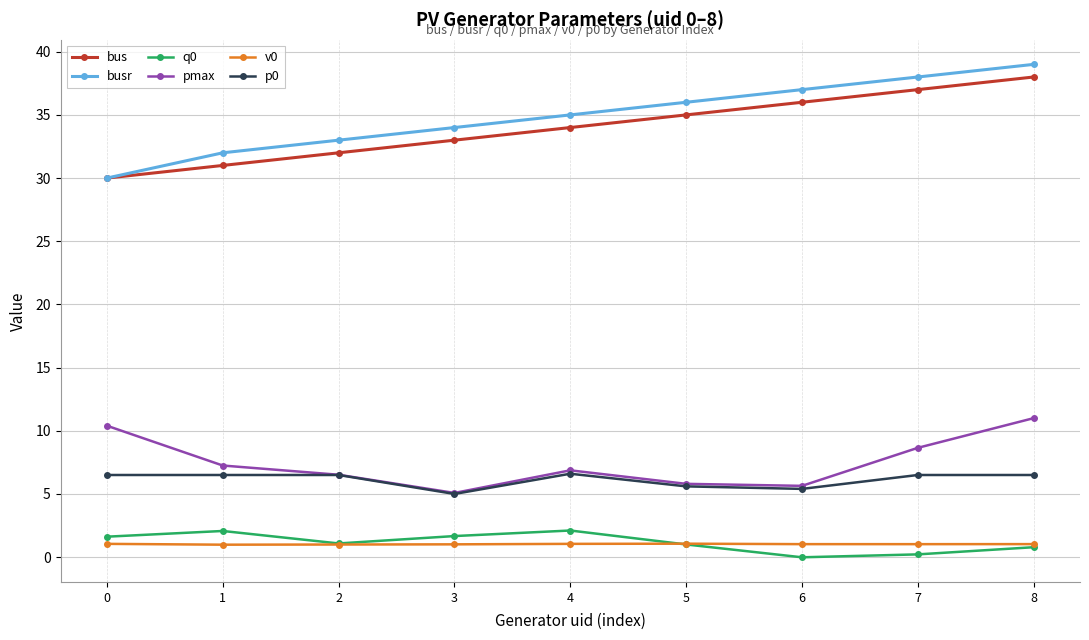

At how many categories does at least one series exceed 19?

9